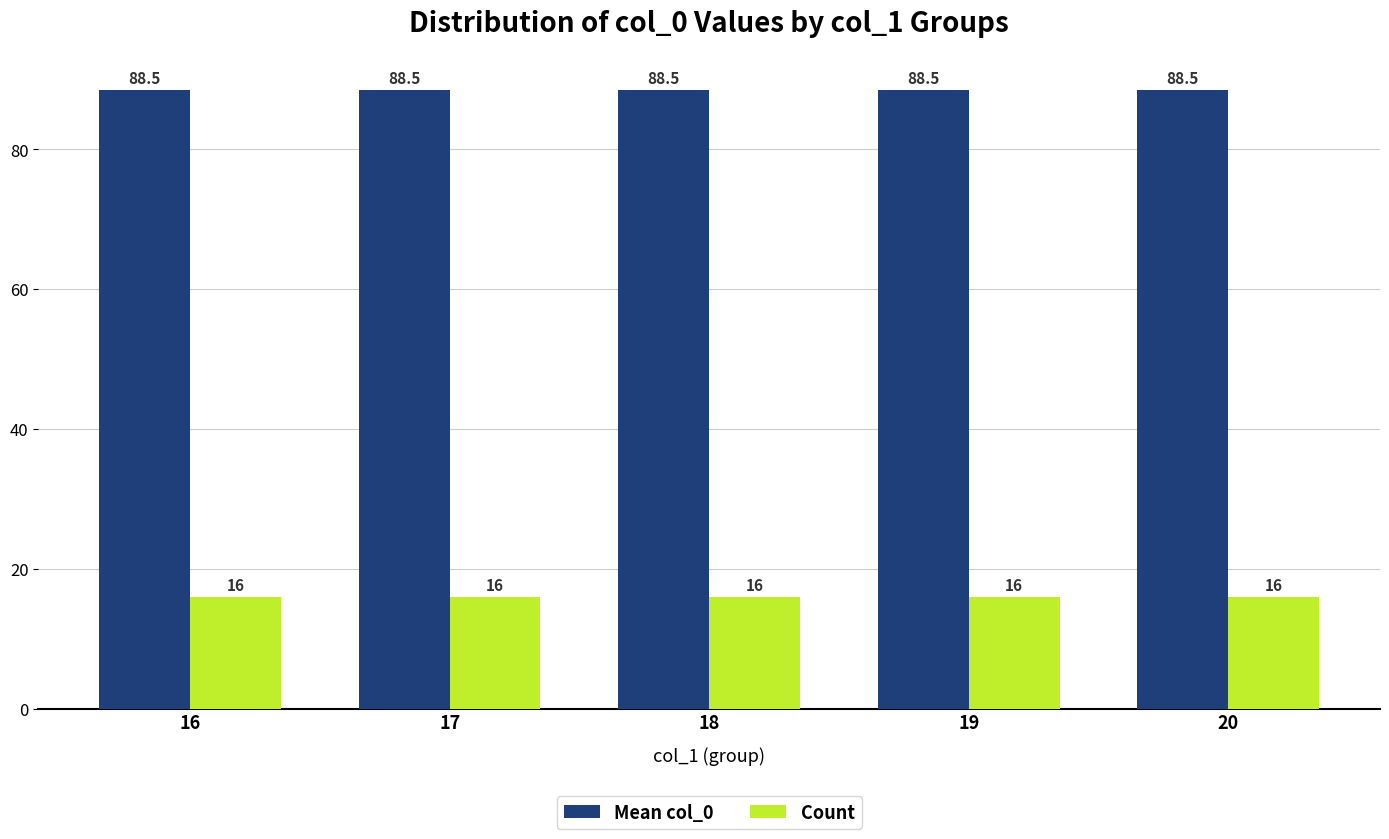

The Mean col_0 series shows 88.5 at 17. True or false?

True